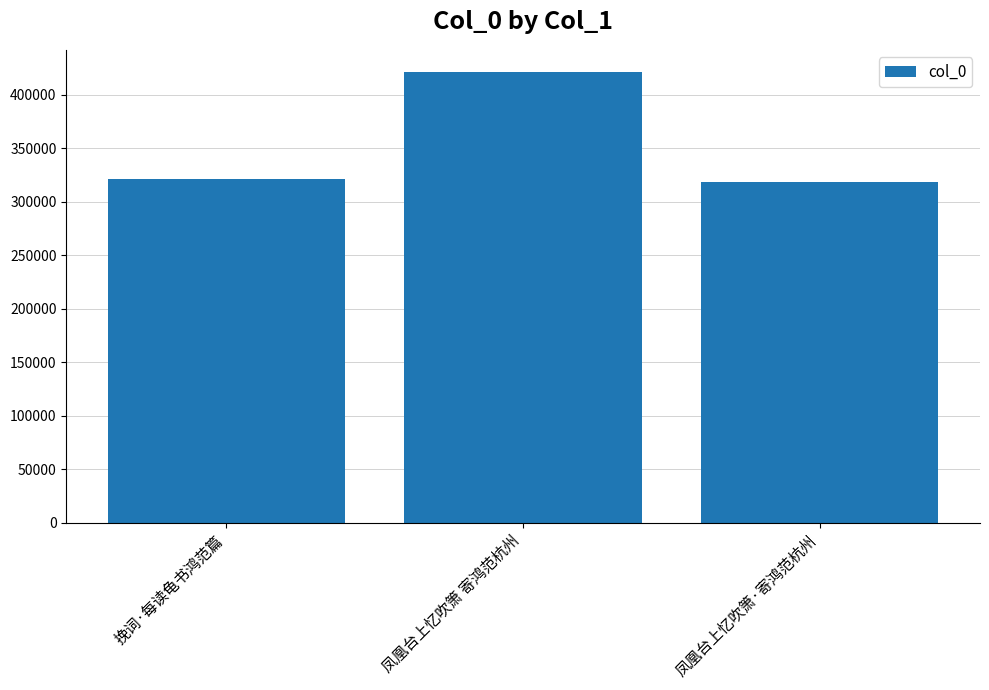

What is the difference between the values at 凤凰台上忆吹箫 寄鸿范杭州 and 凤凰台上忆吹箫·寄鸿范杭州?

101990